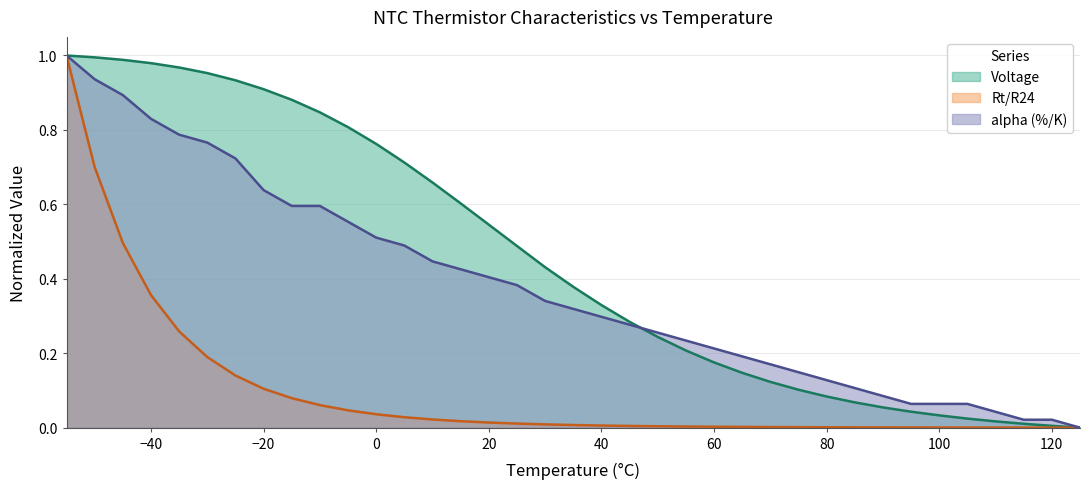

How many values in the alpha (%/K) series exceed 0?

36